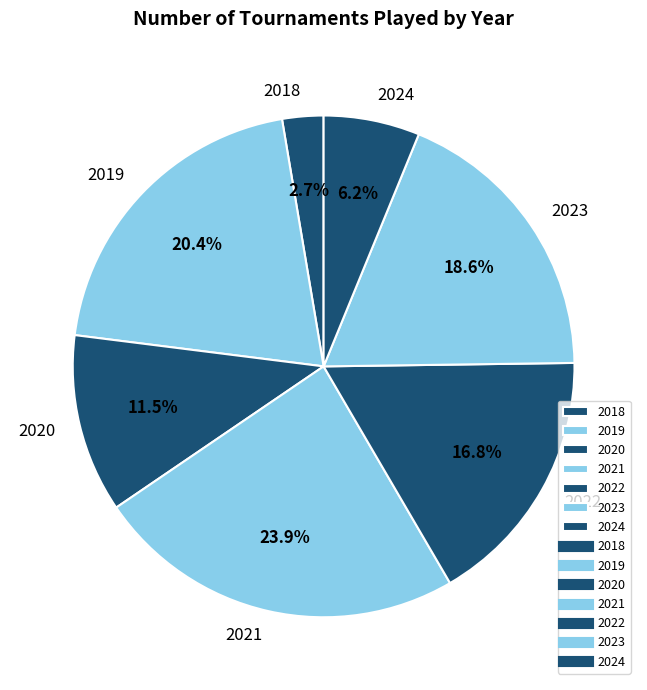

To the nearest percent, what is the average slice percentage?

14%